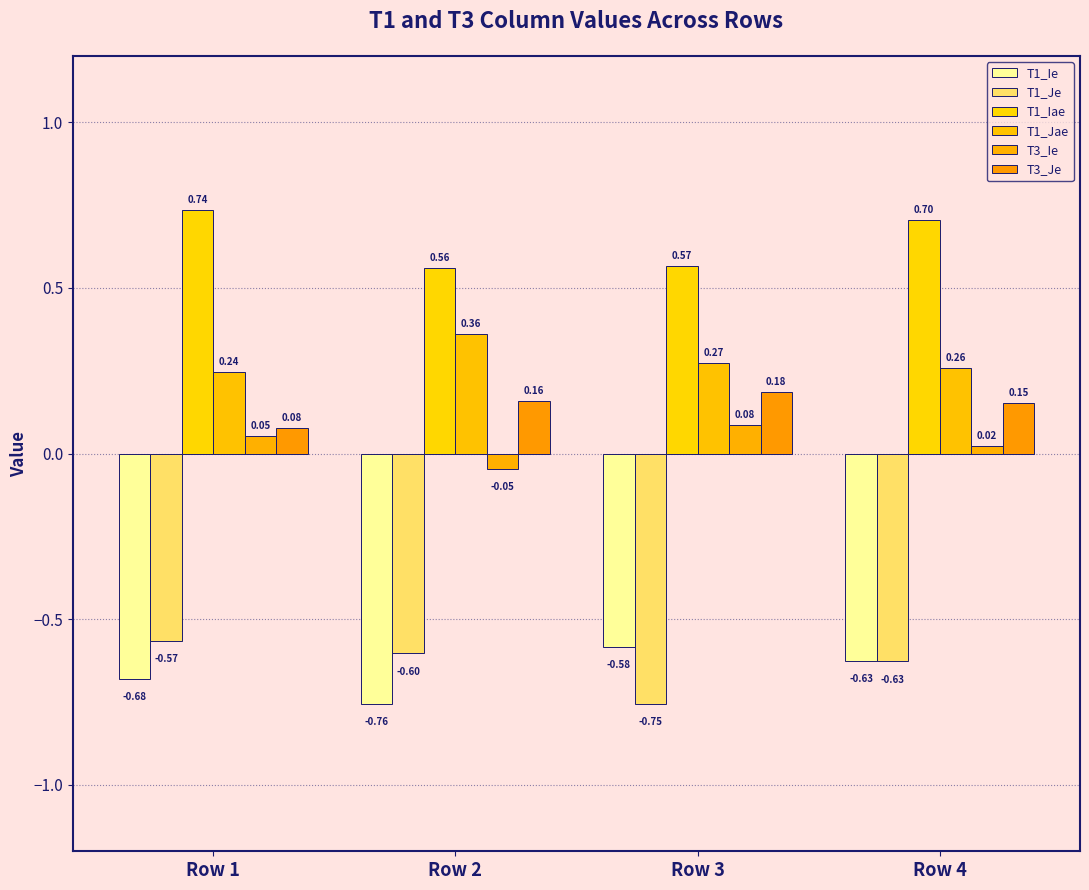

Reading left to right, what are all the values shown in this chart?

T1_Ie: -0.7	-0.8	-0.6	-0.6
T1_Je: -0.6	-0.6	-0.8	-0.6
T1_Iae: 0.7	0.6	0.6	0.7
T1_Jae: 0.2	0.4	0.3	0.3
T3_Ie: 0.1	-0.0	0.1	0.0
T3_Je: 0.1	0.2	0.2	0.2